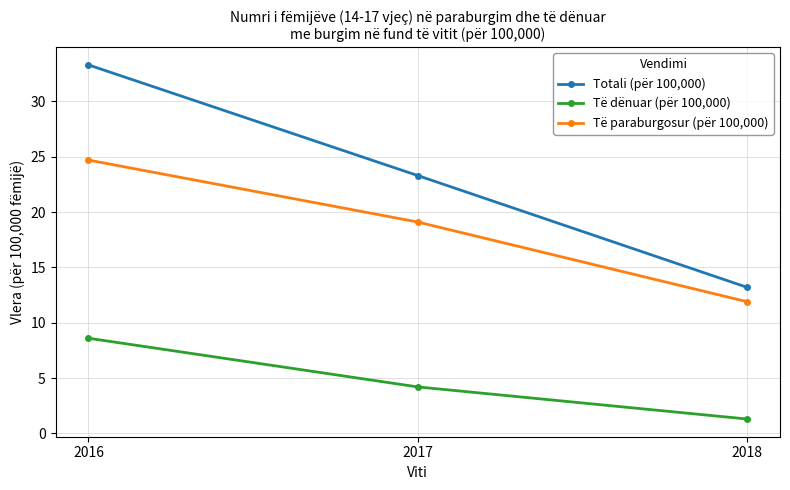

What is the sum of the Të dënuar (për 100,000) values at 2017 and 2016?

12.8